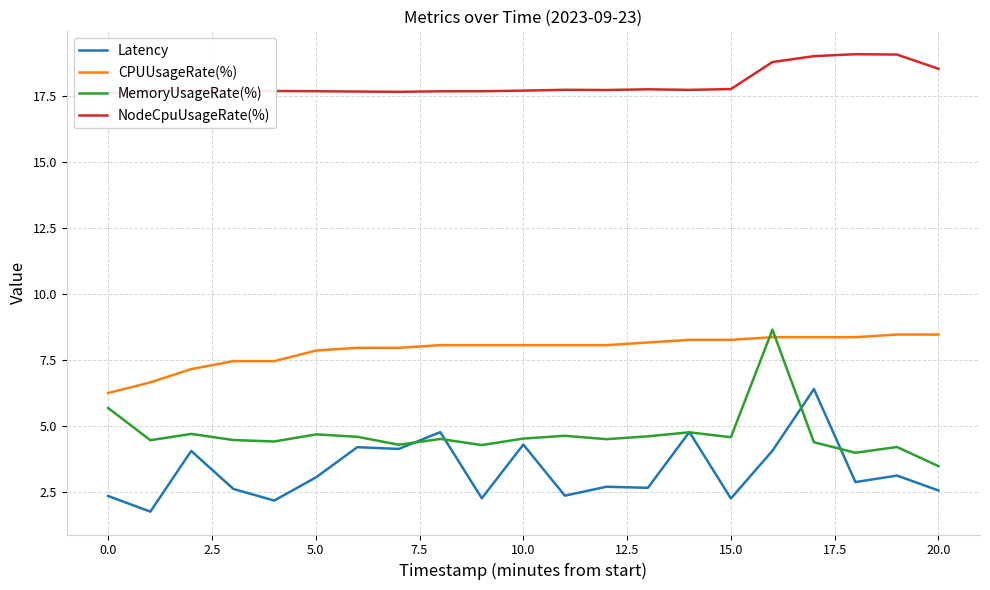

What is the difference between the NodeCpuUsageRate(%) values at 18 and 17.5?

1.4